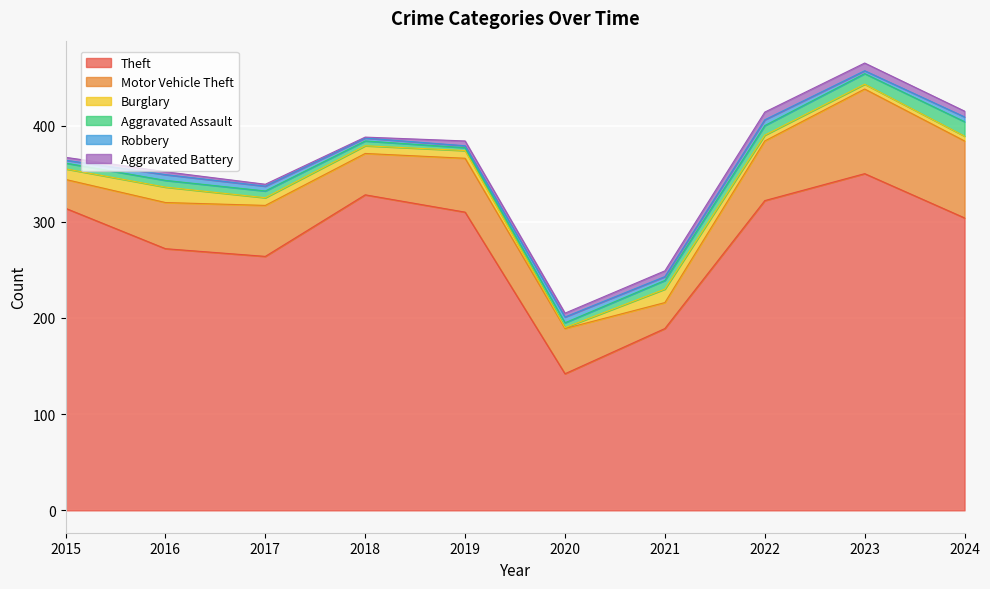

Where is the first local maximum for Aggravated Battery?

2019